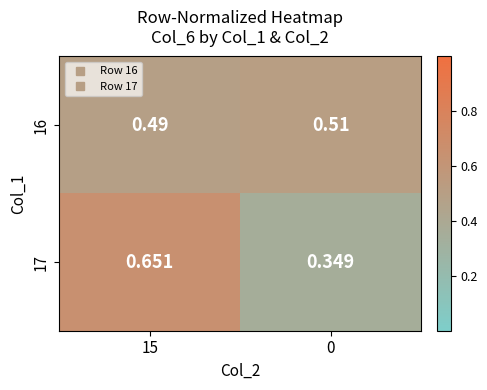

Is the value of 16 at 0 greater than the value of 17 at 0?

Yes